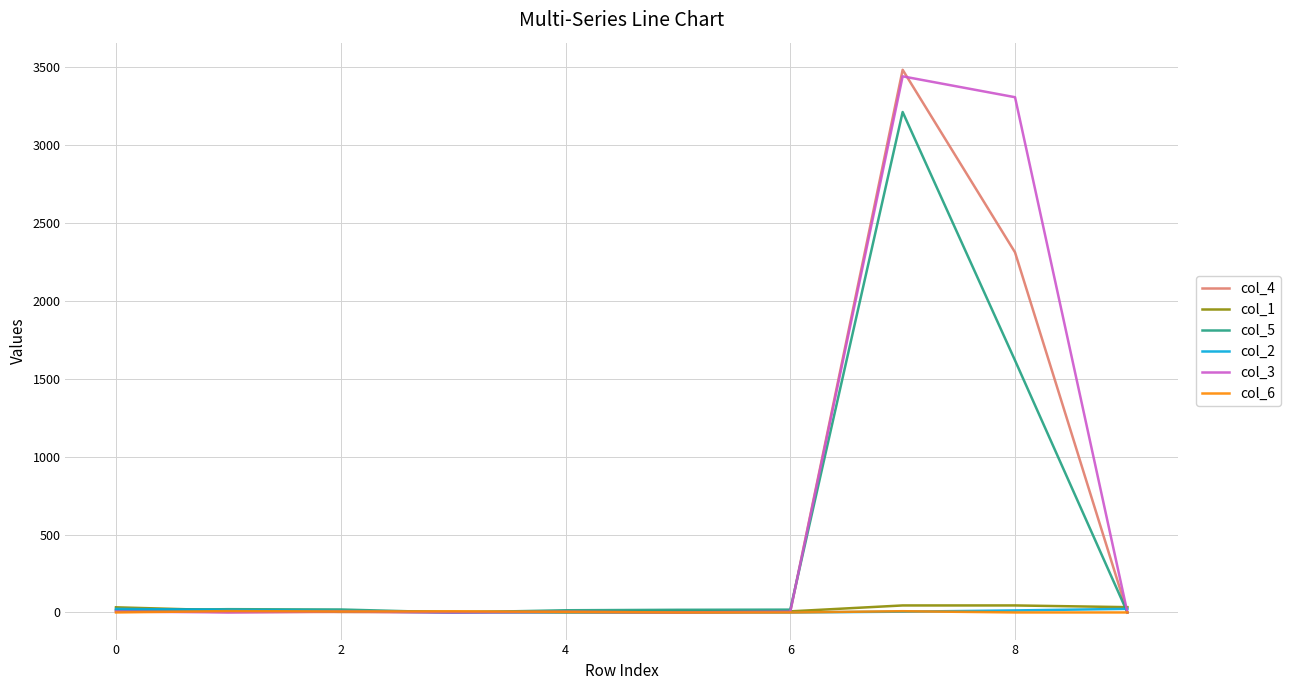

Reading right to left, list all the values displayed in this chart.

col_4: 0	2312	3484	5	10	4	0	3	2	15
col_1: 34	45	45	7	0	0	5	4	13	33
col_5: 0	1618	3213	18	17	14	0	19	21	14
col_2: 23	13	5	0	0	2	0	8	16	23
col_3: 0	3308	3442	5	0	4	0	6	0	6
col_6: 0	0	8	0	0	4	7	6	9	0